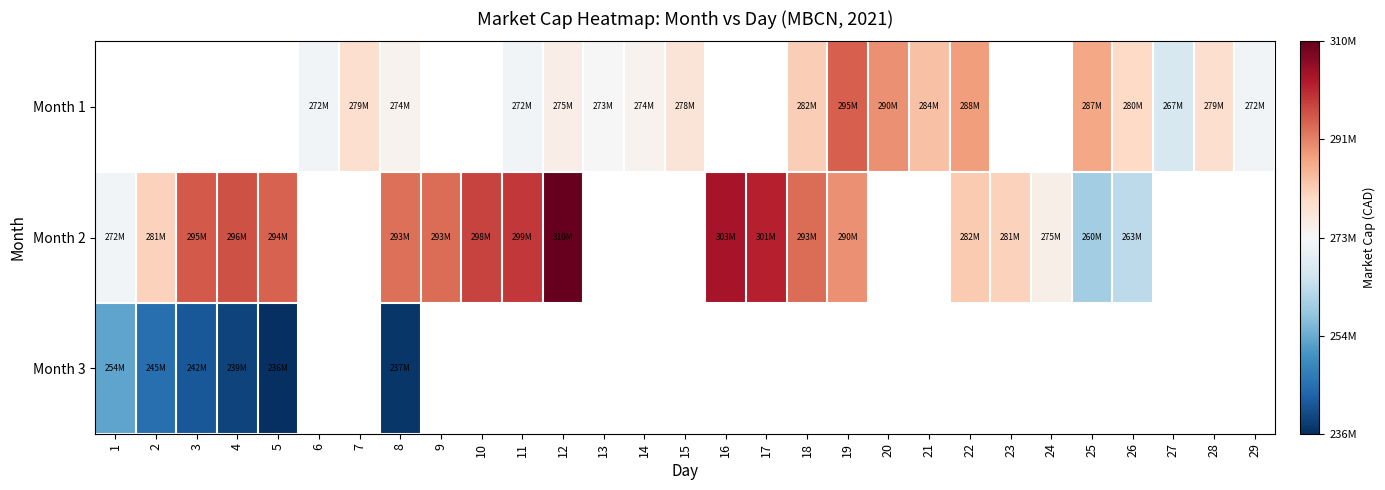

Which series changed the most between 4 and 23?

Month 2